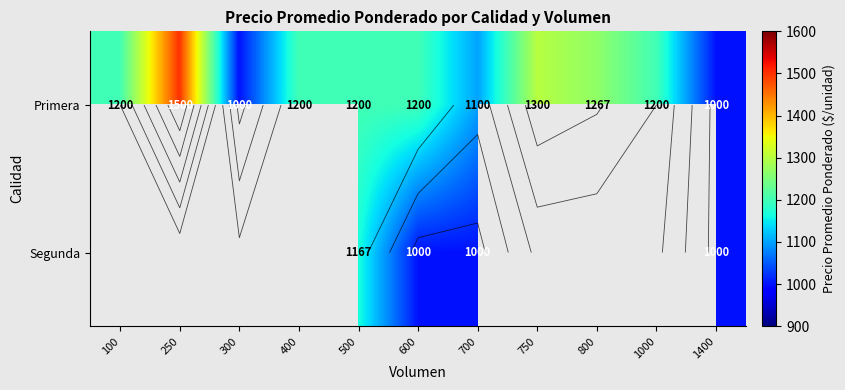

Which series changed the most between 100 and 300?

Primera